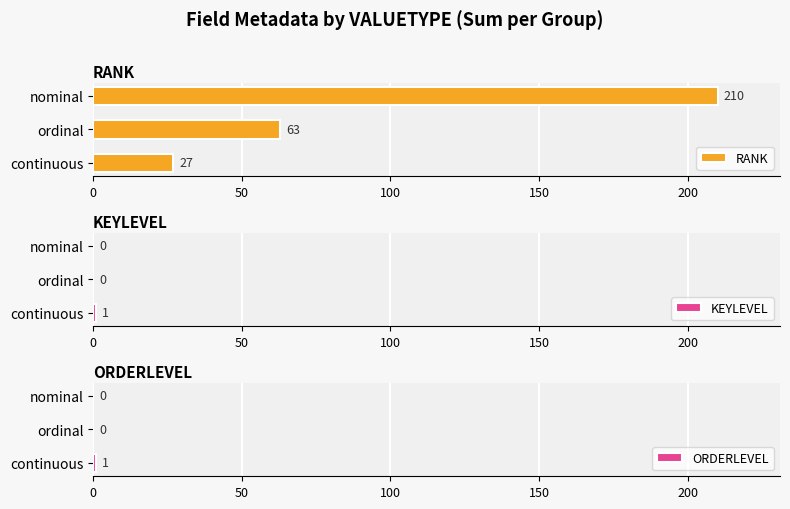

Does the chart contain stacked bars?

No